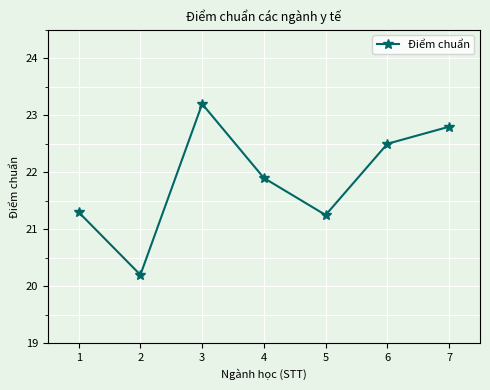

Is this an area chart (filled region under the line)?

No